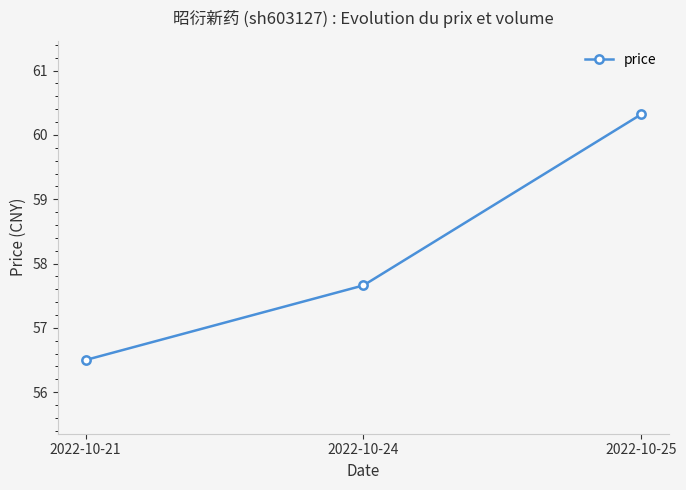

What is the greatest value displayed?

60.3